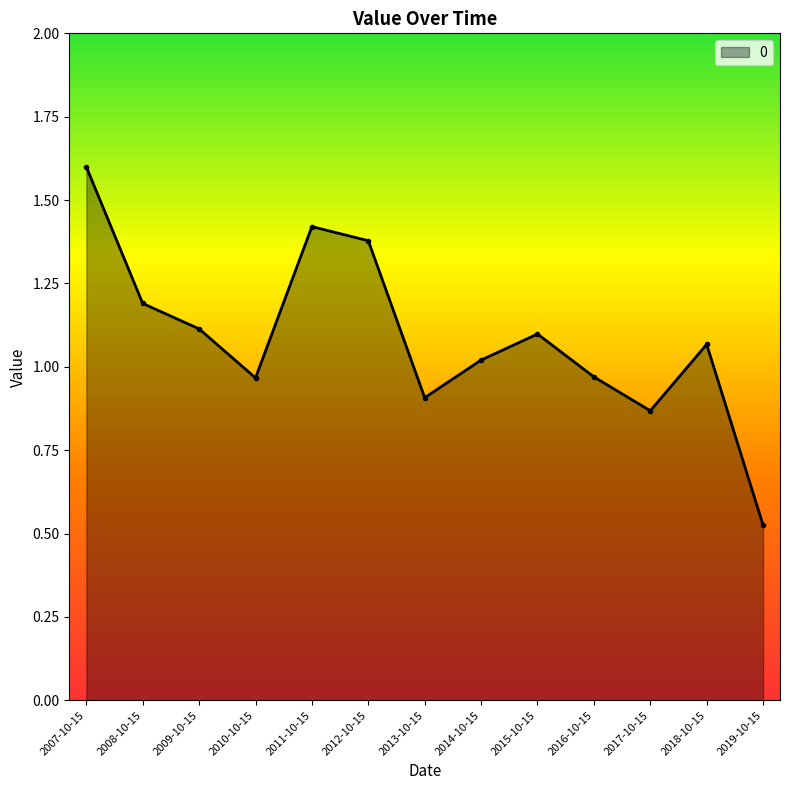

How many interior local valleys (lower than both neighbors) does the data have?

3